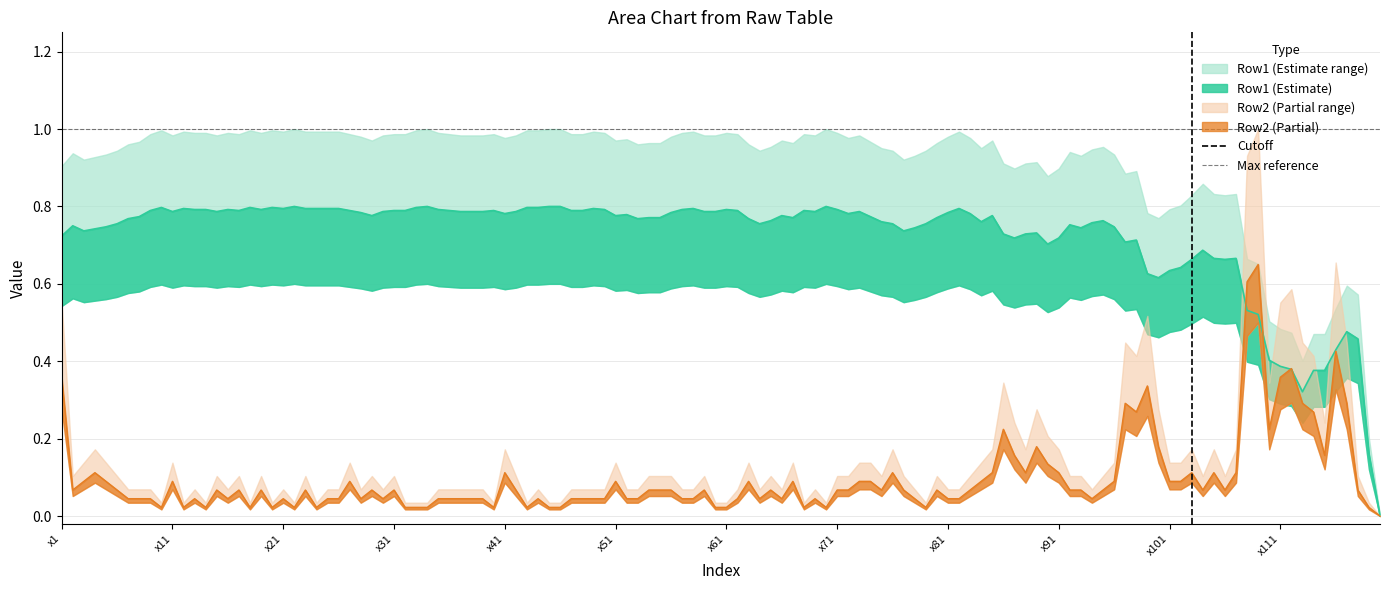

Is it true that Cutoff equals 0 at x1?

True